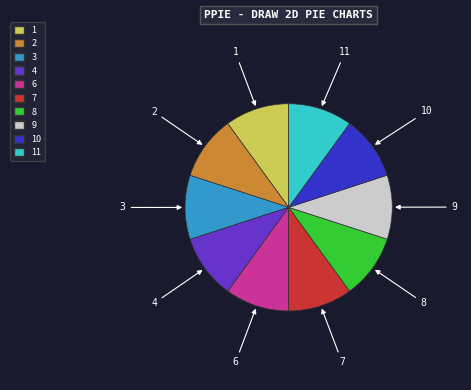

Does any single category account for the majority?

No